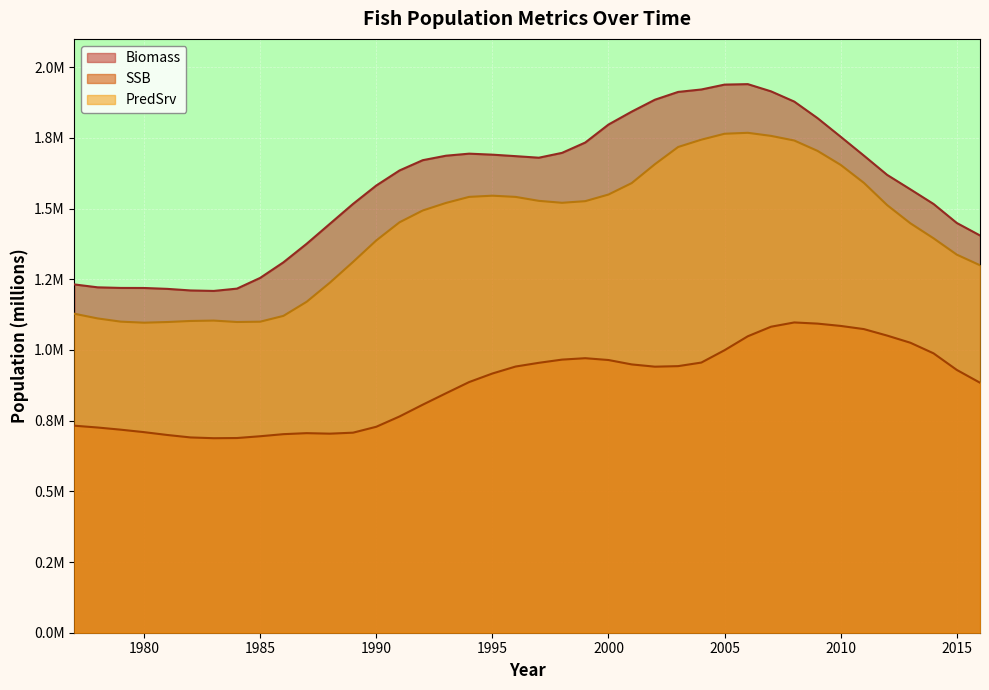

What is the average value of the Biomass series?

1.6